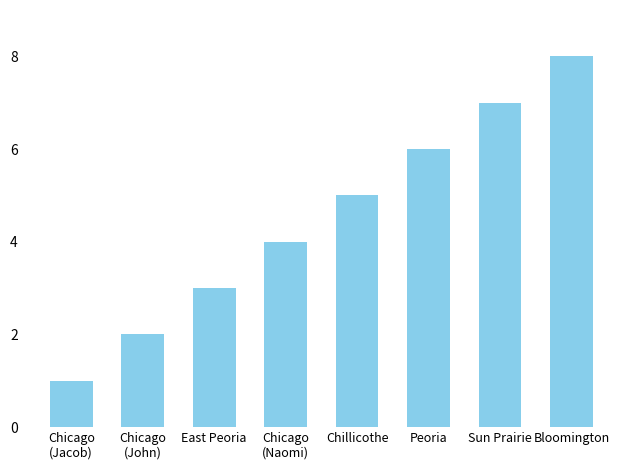

Reading right to left, transcribe all the data shown in this chart.

8	7	6	5	4	3	2	1